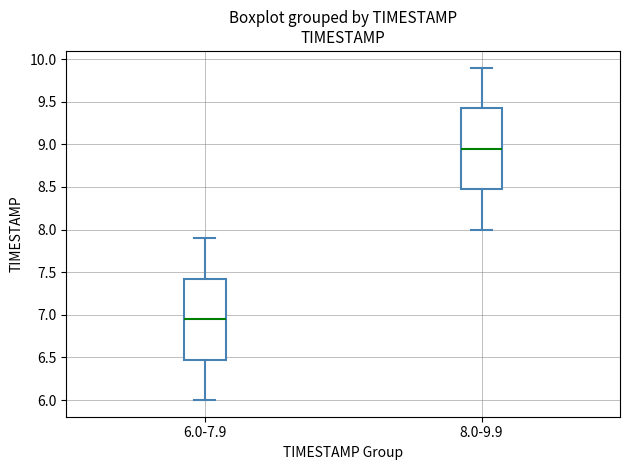

Where does the median line of the box for 6.0-7.9 sit on the y-axis? The values are not printed on the chart, so give them approximately, as read against the axis.

6.95